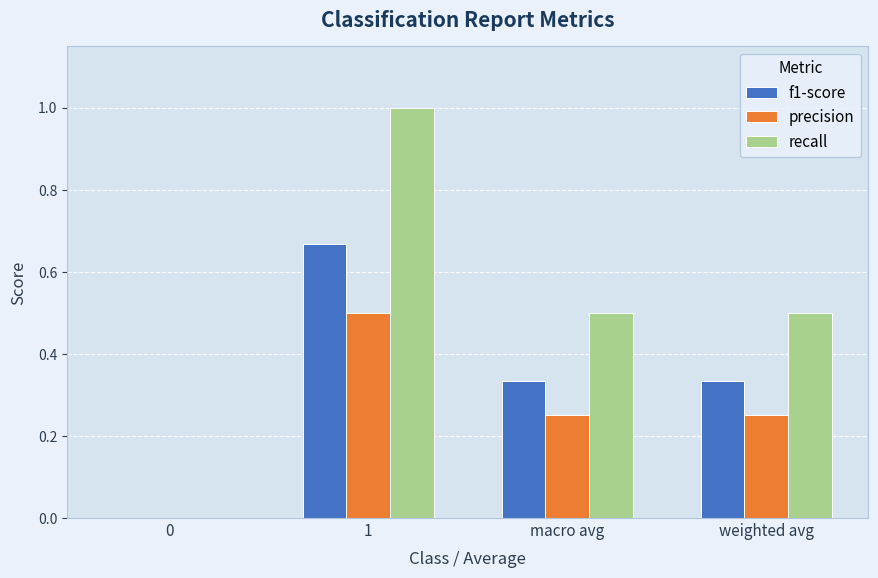

What is the sum of all recall values?

2.0